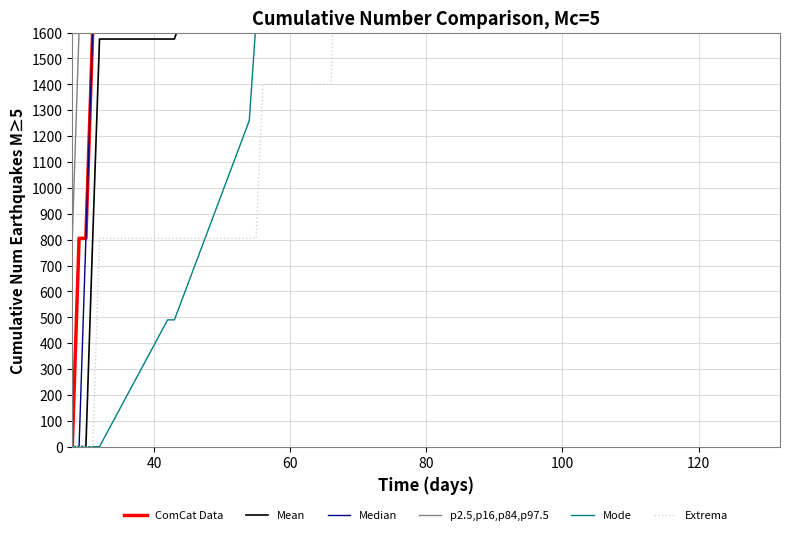

True or false: Mean and Mode cross at least once.

False